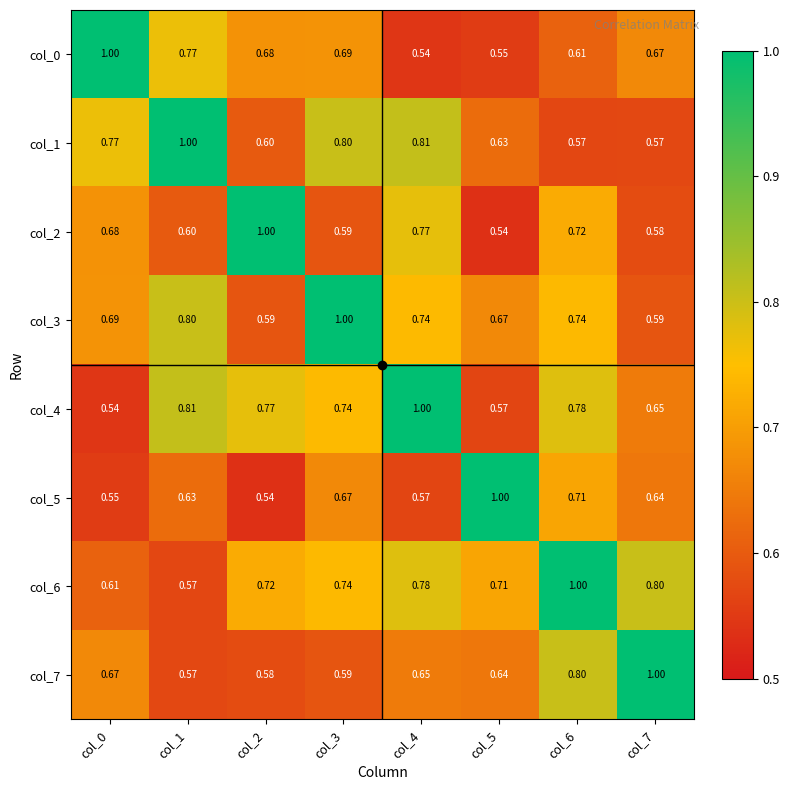

What is the difference between the highest and lowest values at col_1?

0.4